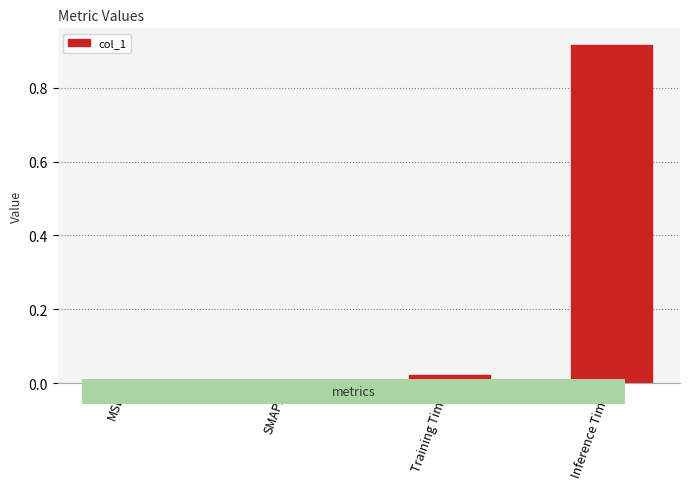

Count the number of data series in this chart.

1